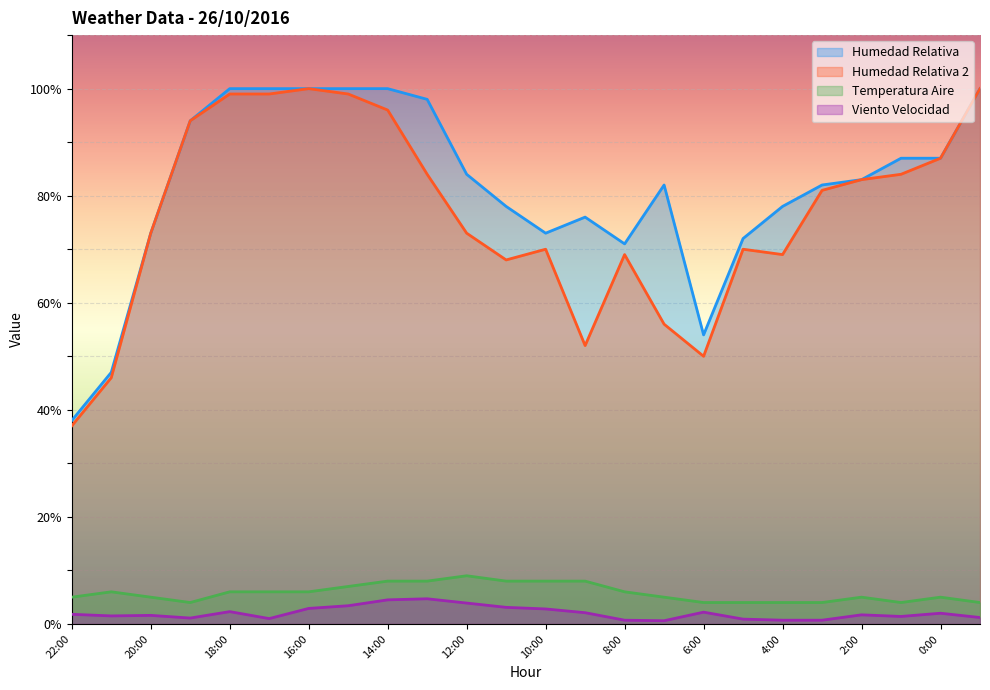

True or false: Temperatura Aire and Viento Velocidad intersect in this chart.

False